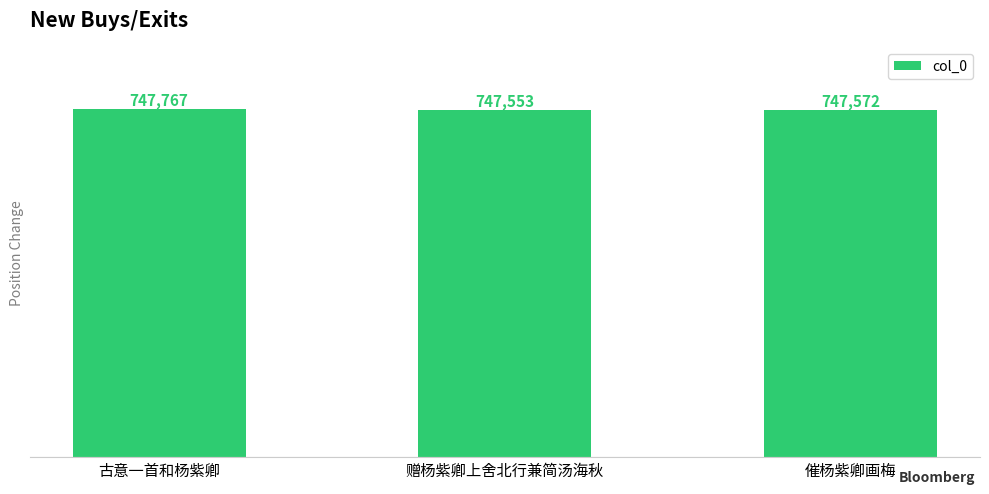

What is the change in value from 古意一首和杨紫卿 to 催杨紫卿画梅?

-195